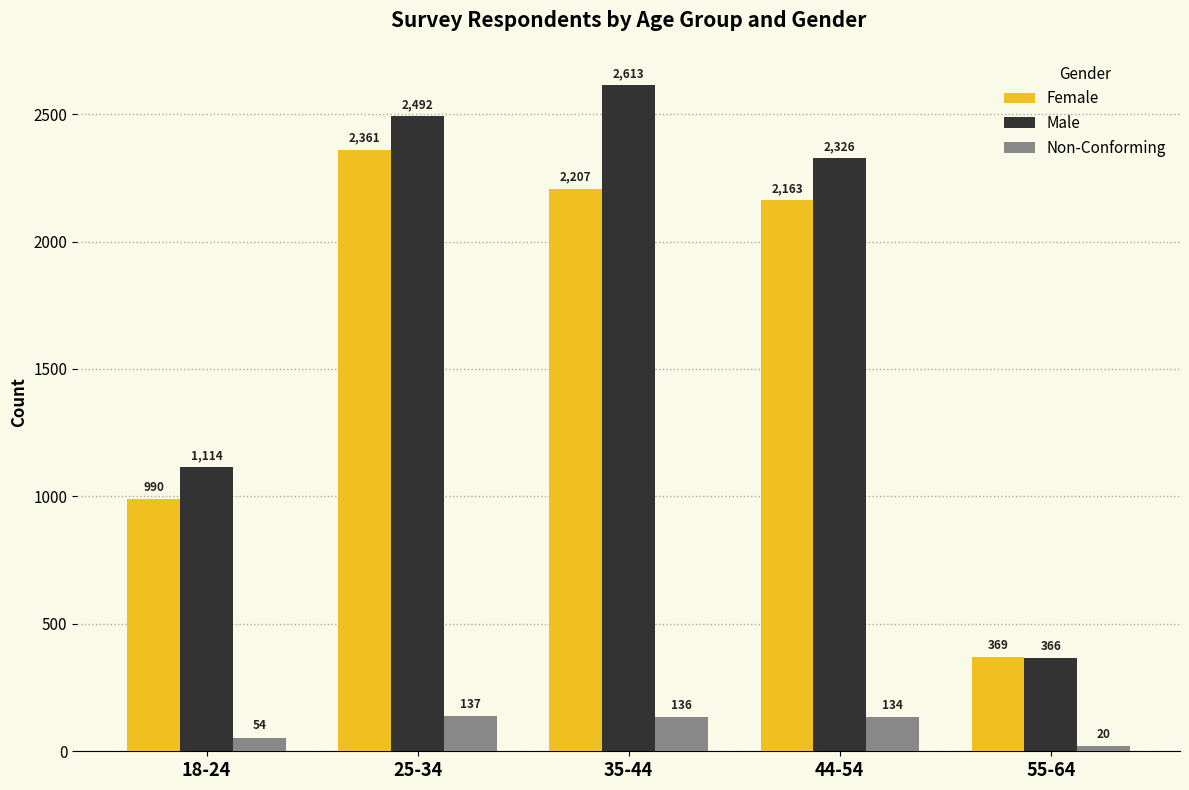

How many bars are there in total?

15